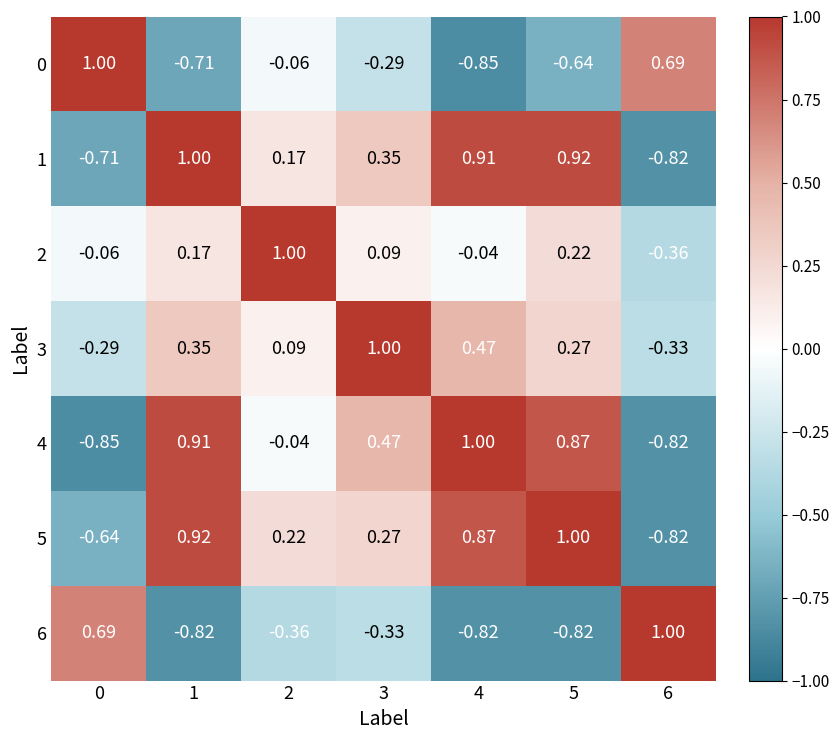

Is the value of 5 at 2 greater than the value of 1 at 6?

Yes